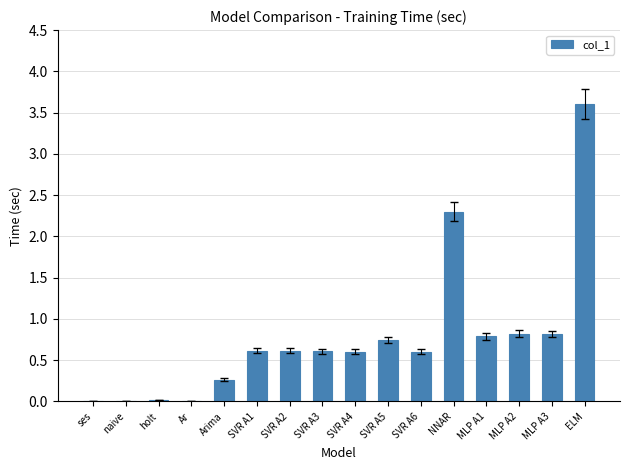

What is the change in value from NNAR to MLP A3?

-1.5